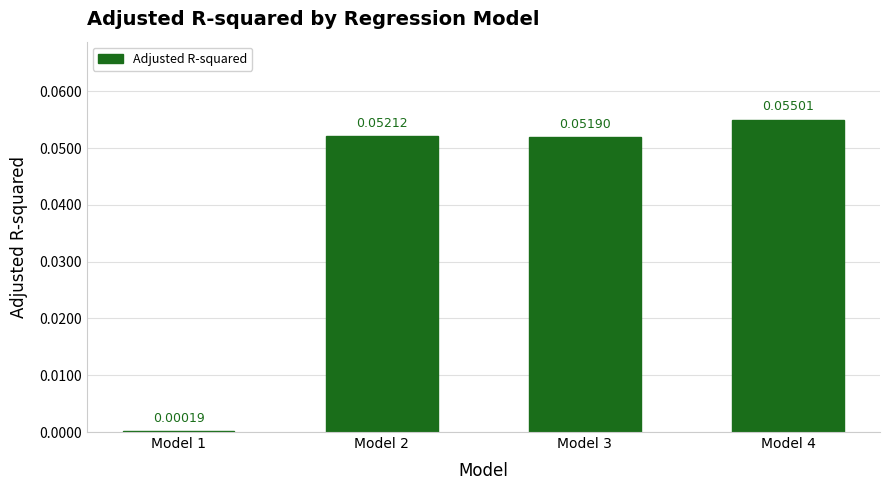

Between Model 3 and Model 4, which is larger?

Model 4